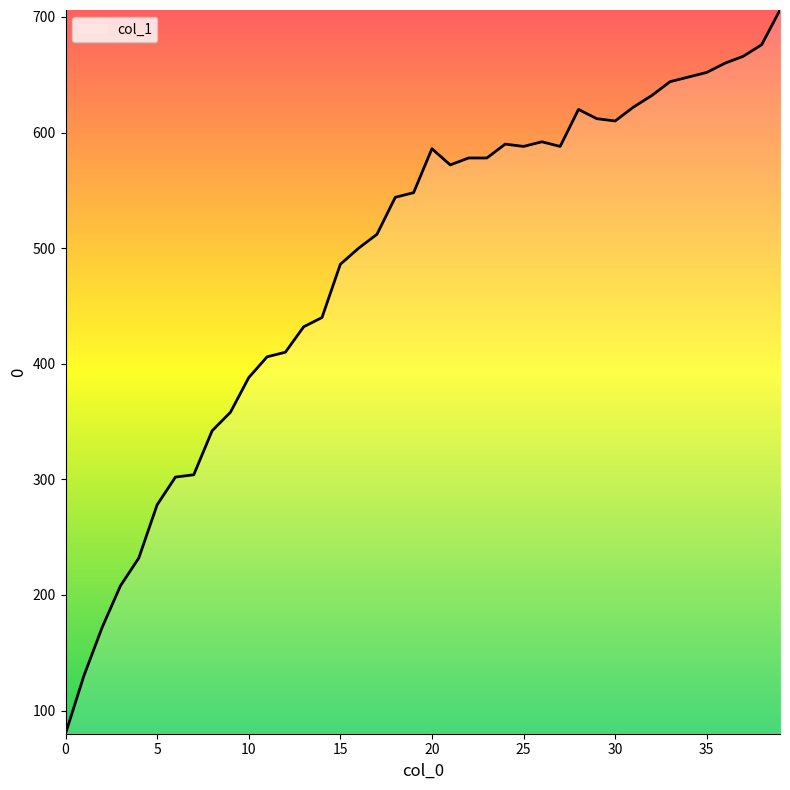

Is this an area chart (filled region under the line)?

No